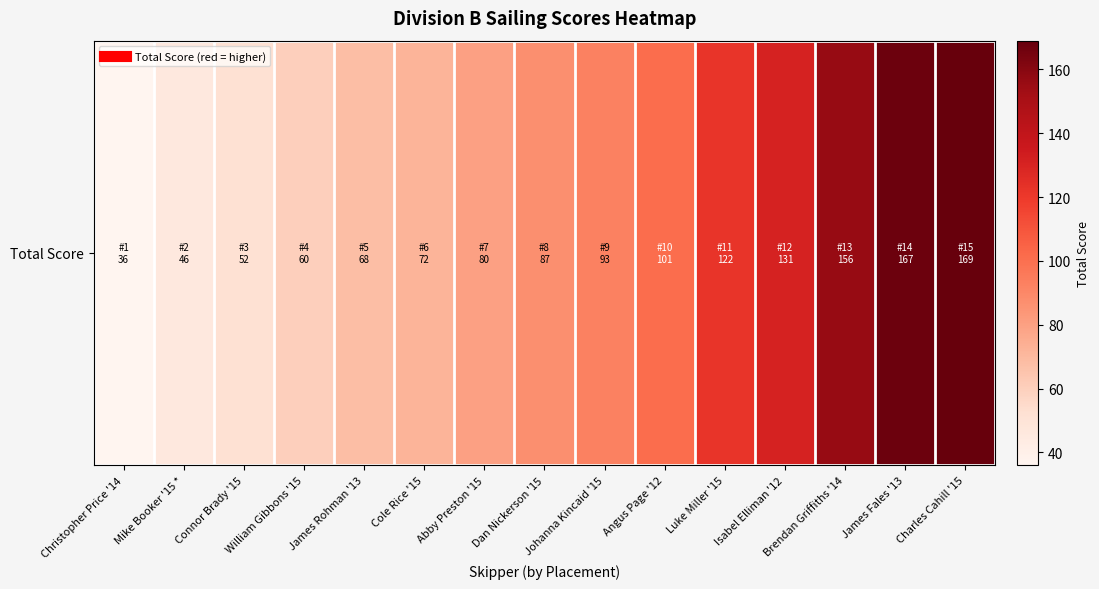

Is it true that the value at Angus Page '12 is 101?

True